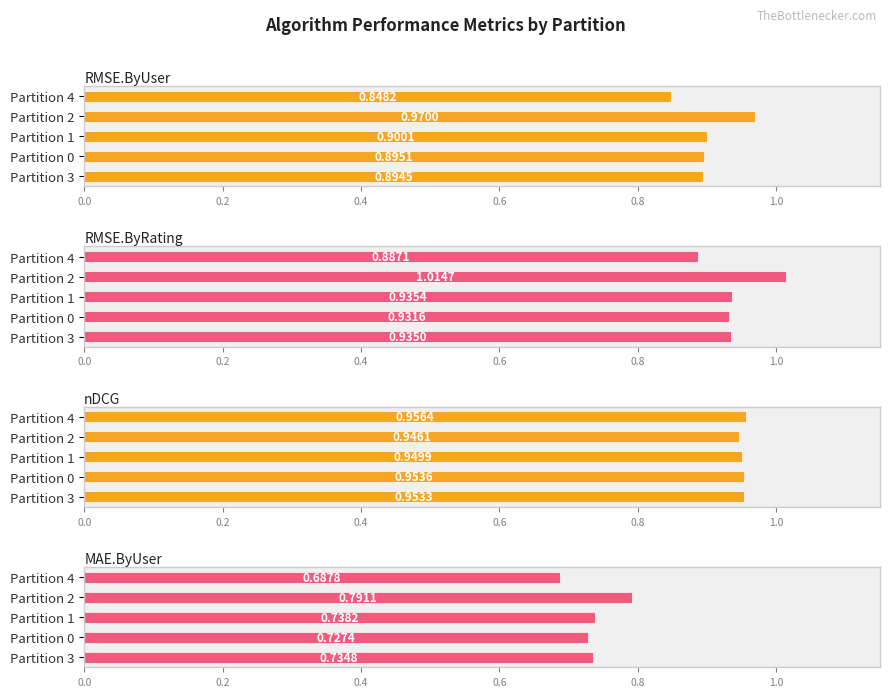

Which series has the largest range (max minus min)?

RMSE.ByRating